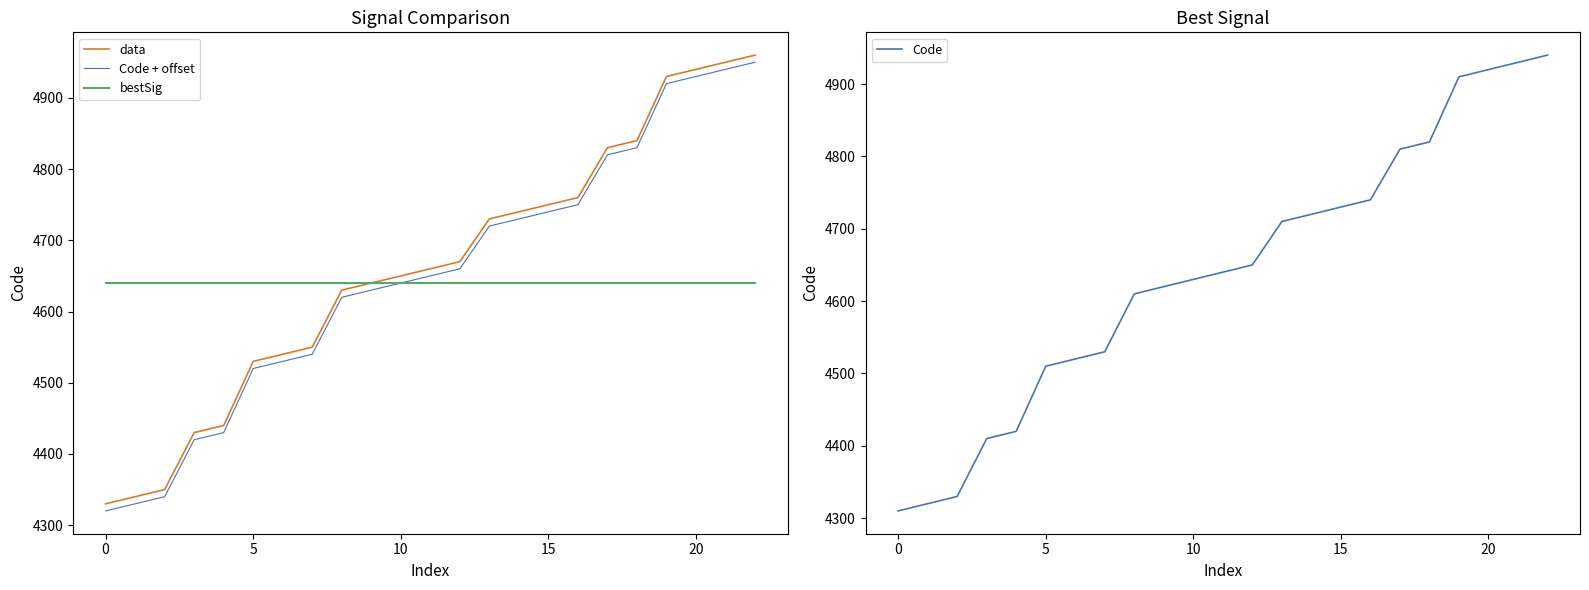

What is the highest value of the data series?

4960.0